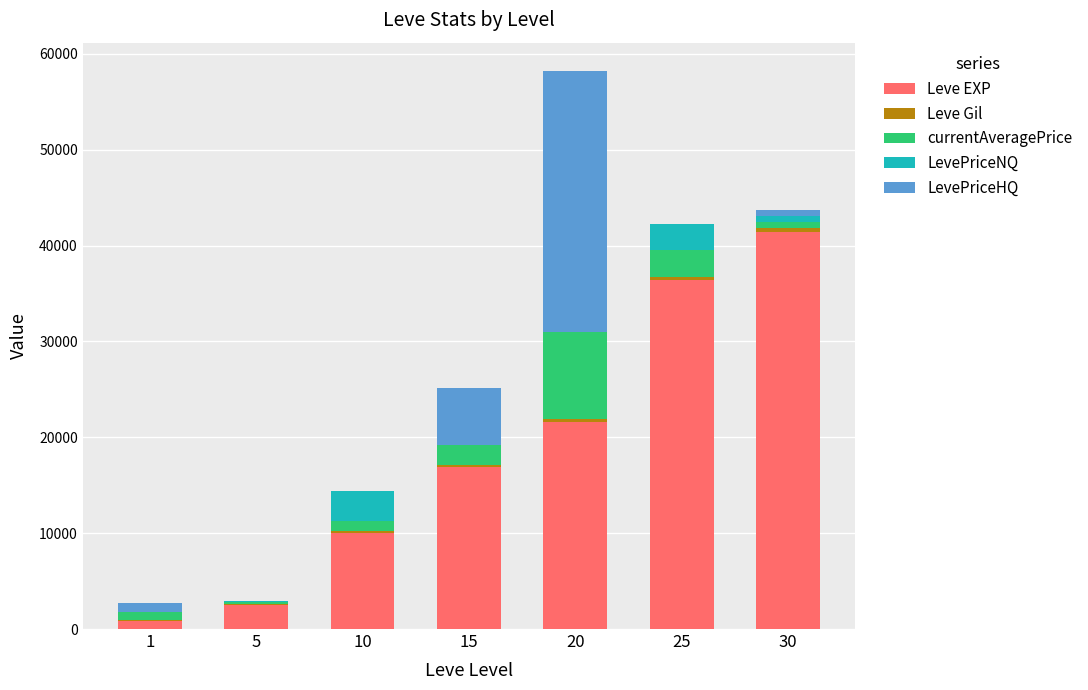

What is the highest value of the Leve EXP series?

41410